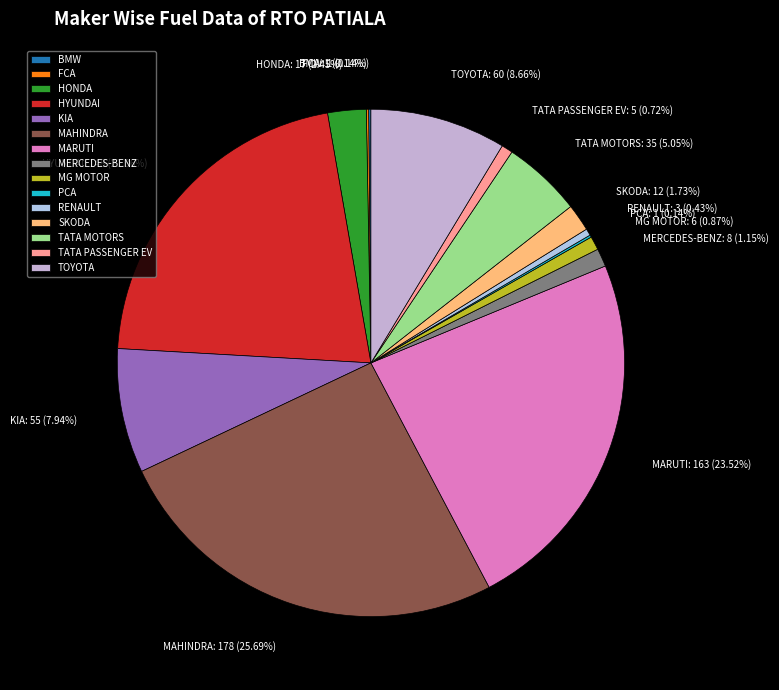

Approximately how many times larger is the value at TOYOTA compared to TATA MOTORS?

1.7